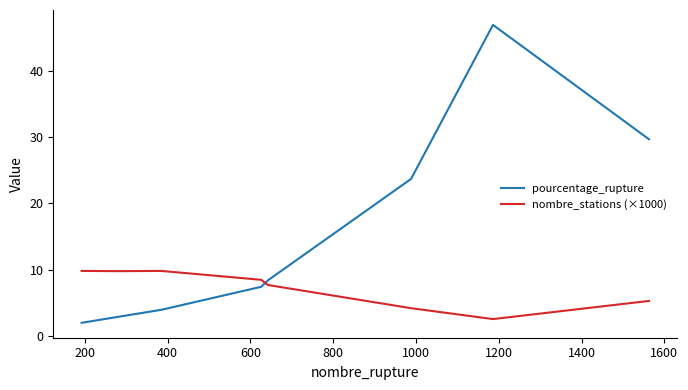

How many times do nombre_stations (×1000) and pourcentage_rupture cross each other?

1